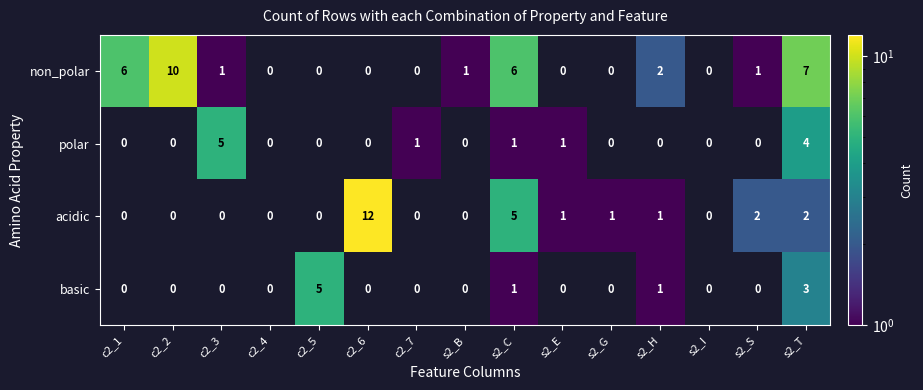

What is the smallest value displayed?

1.0